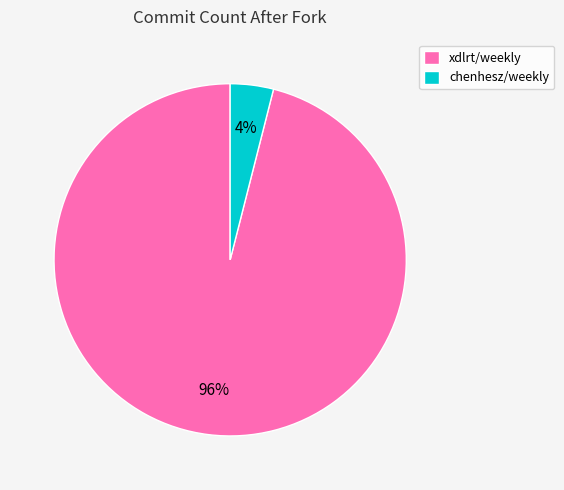

To the nearest percent, what is the combined percentage of xdlrt/weekly and chenhesz/weekly?

100%